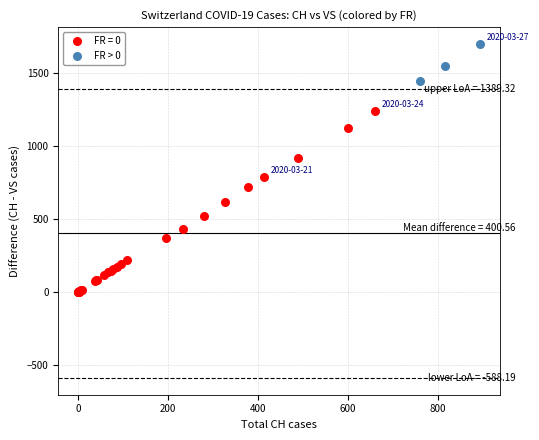

Which series has the widest spread of Y values?

FR = 0